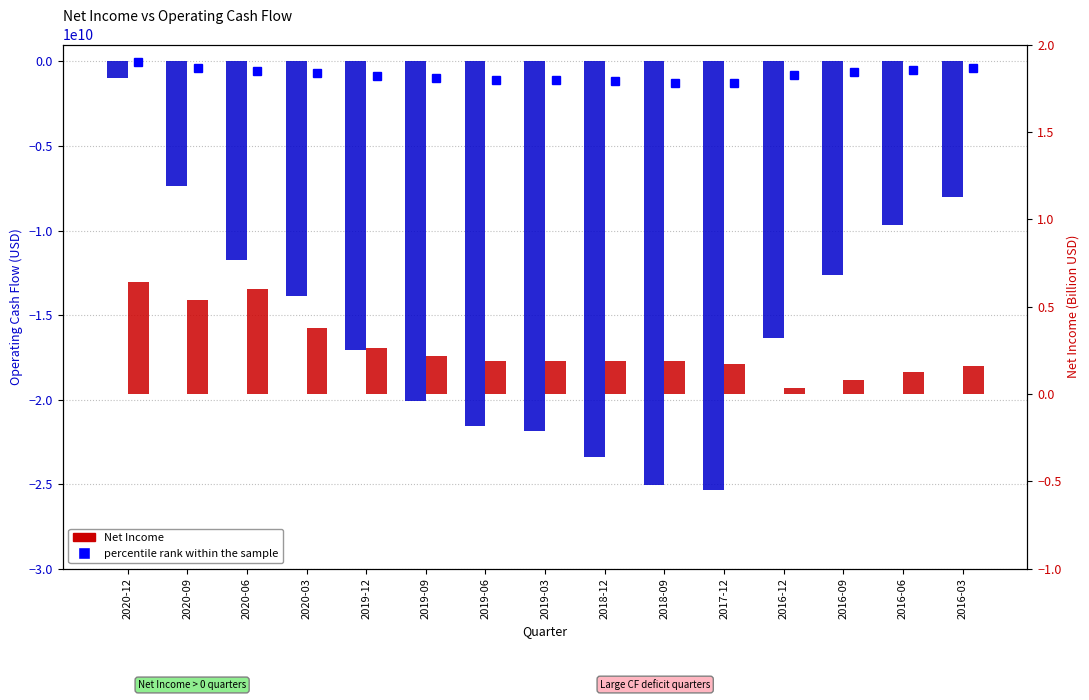

Reading right to left, transcribe all the data shown in this chart.

Operating Cash Flow: -8010000000.0	-9654000000.0	-12608000000.0	-16340000000.0	-25322000000.0	-25058000000.0	-23378000000.0	-21874000000.0	-21569000000.0	-20076000000.0	-17083000000.0	-13882000000.0	-11771000000.0	-7374000000.0	-971000000.0
Net Income: 0.2	0.1	0.1	0.0	0.2	0.2	0.2	0.2	0.2	0.2	0.3	0.4	0.6	0.5	0.6